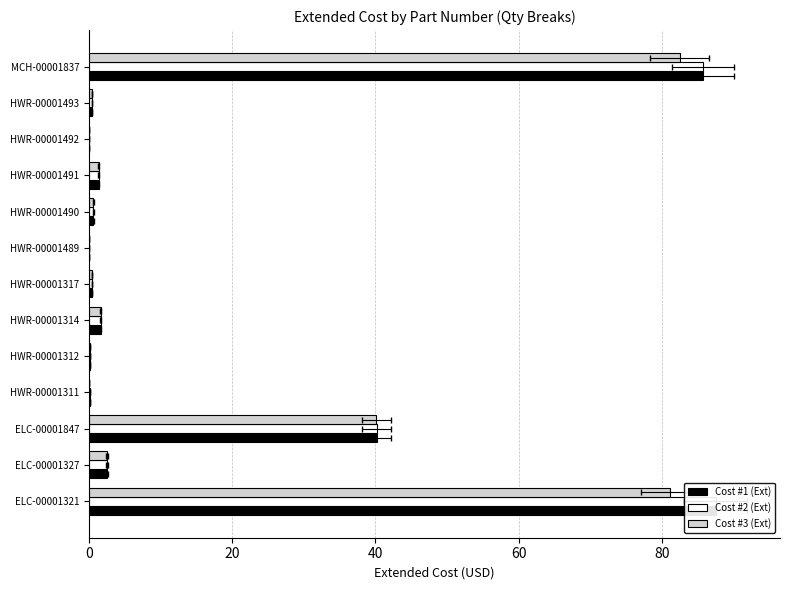

The Cost #1 (Ext) series shows 87.5 at ELC-00001321. True or false?

True